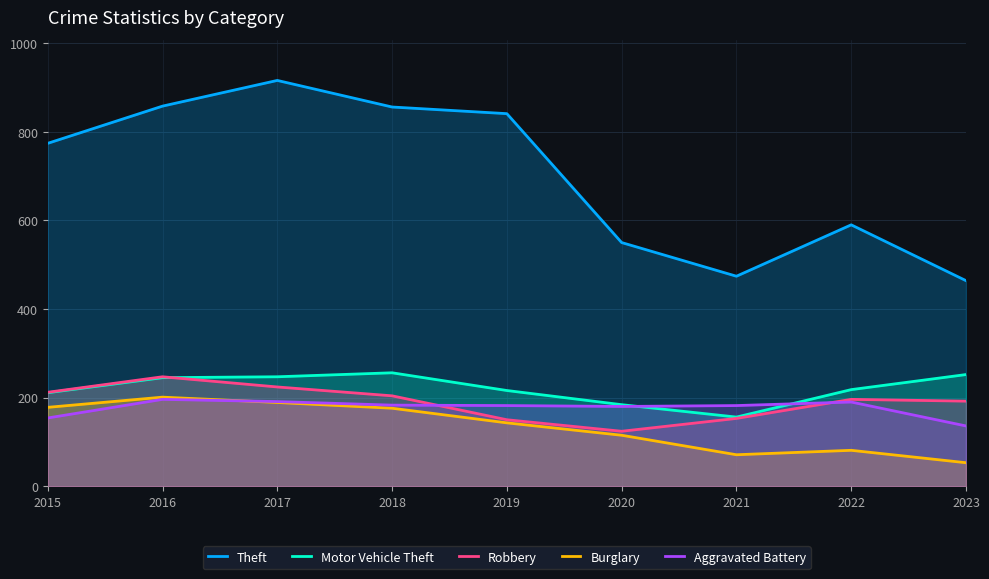

Between which two adjacent categories do Motor Vehicle Theft and Aggravated Battery first intersect?

2020 and 2021